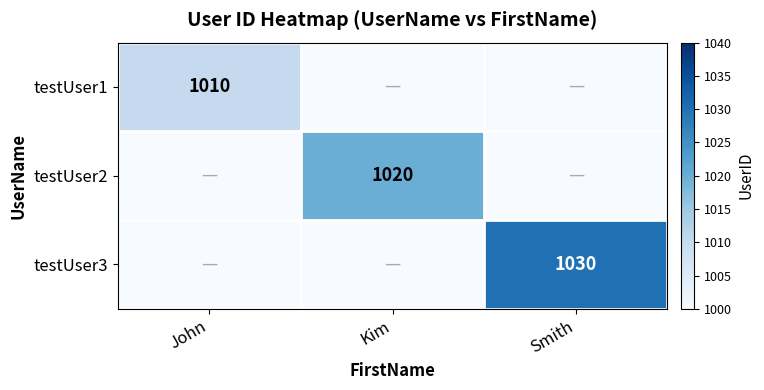

Is it true that testUser2 equals 1020 at Kim?

True